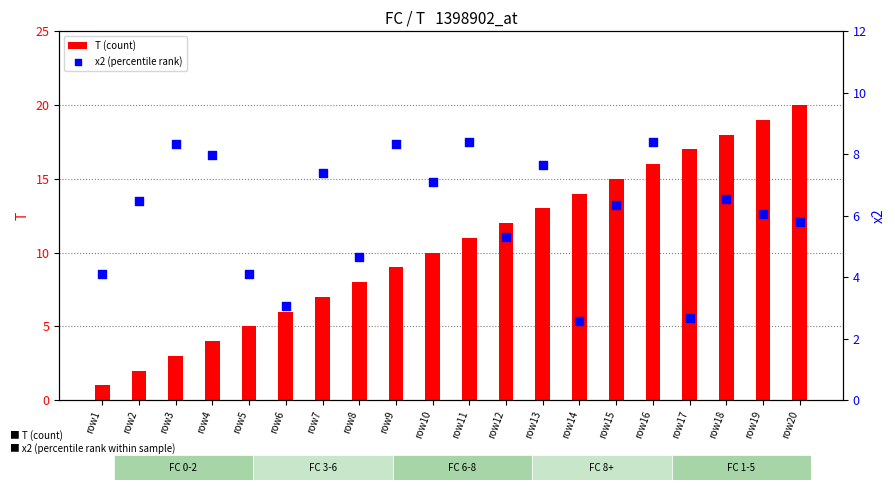

At how many categories does at least one series exceed 4?

20